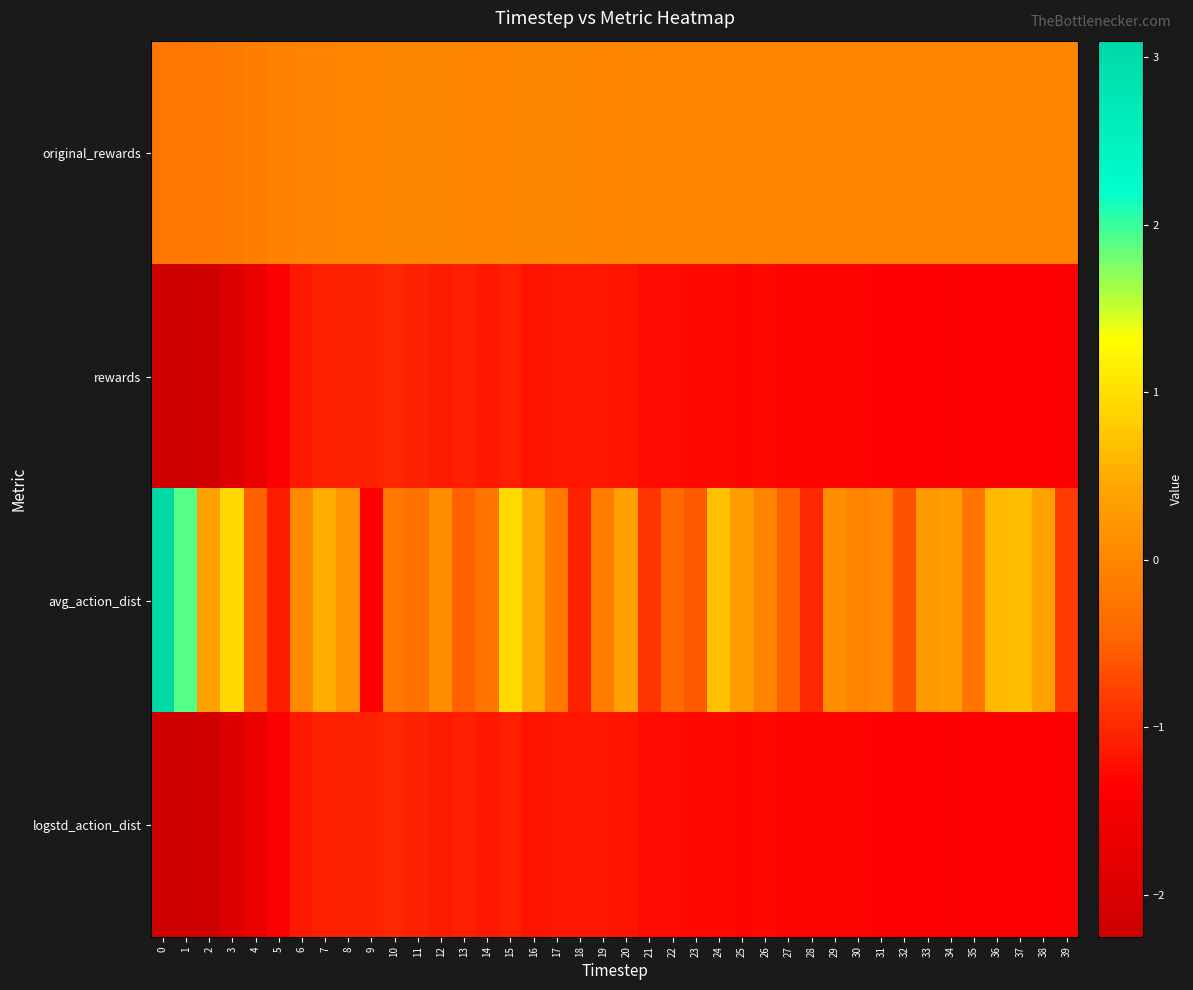

Reading right to left, list all the values displayed in this chart.

original_rewards: 39=-0.0	38=-0.0	37=-0.0	36=-0.0	35=-0.0	34=-0.0	33=-0.0	32=-0.0	31=-0.0	30=-0.0	29=-0.0	28=-0.0	27=-0.0	26=-0.0	25=-0.0	24=-0.0	23=-0.0	22=-0.0	21=-0.0	20=-0.0	19=-0.0	18=-0.0	17=-0.0	16=-0.0	15=-0.0	14=-0.0	13=-0.0	12=-0.0	11=-0.0	10=-0.0	9=-0.0	8=-0.0	7=-0.1	6=-0.1	5=-0.1	4=-0.1	3=-0.2	2=-0.2	1=-0.2	0=-0.2
rewards: 39=-1.4	38=-1.4	37=-1.4	36=-1.4	35=-1.4	34=-1.4	33=-1.3	32=-1.4	31=-1.3	30=-1.3	29=-1.3	28=-1.3	27=-1.3	26=-1.3	25=-1.3	24=-1.3	23=-1.3	22=-1.3	21=-1.3	20=-1.2	19=-1.1	18=-1.1	17=-1.2	16=-1.2	15=-1.1	14=-1.1	13=-1.1	12=-1.1	11=-1.0	10=-1.0	9=-1.1	8=-1.0	7=-1.1	6=-1.1	5=-1.4	4=-1.7	3=-1.9	2=-2.2	1=-2.3	0=-2.2
avg_action_dist: 39=-0.8	38=0.4	37=0.7	36=0.6	35=-0.3	34=0.3	33=0.3	32=-0.6	31=0.0	30=-0.0	29=0.1	28=-1.0	27=-0.5	26=-0.0	25=0.3	24=0.7	23=-0.6	22=-0.4	21=-0.9	20=0.4	19=-0.1	18=-1.0	17=-0.2	16=0.5	15=1.0	14=-0.3	13=-0.5	12=0.1	11=-0.3	10=-0.2	9=-1.4	8=0.2	7=0.5	6=0.0	5=-1.1	4=-0.5	3=0.9	2=0.3	1=1.9	0=3.1
logstd_action_dist: 39=-1.4	38=-1.4	37=-1.4	36=-1.4	35=-1.4	34=-1.4	33=-1.3	32=-1.4	31=-1.3	30=-1.3	29=-1.3	28=-1.3	27=-1.3	26=-1.3	25=-1.3	24=-1.3	23=-1.3	22=-1.3	21=-1.3	20=-1.2	19=-1.1	18=-1.1	17=-1.2	16=-1.2	15=-1.1	14=-1.1	13=-1.1	12=-1.1	11=-1.0	10=-1.0	9=-1.1	8=-1.0	7=-1.1	6=-1.1	5=-1.4	4=-1.7	3=-1.9	2=-2.2	1=-2.3	0=-2.2